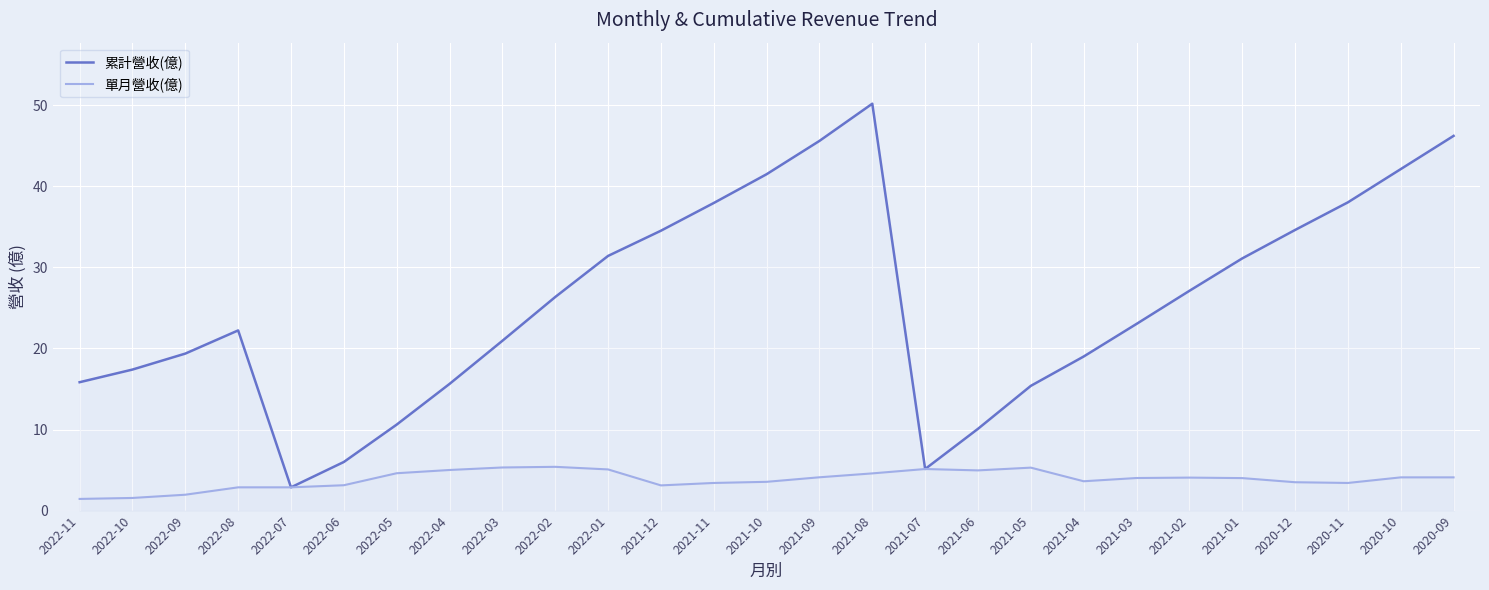

At which label does 單月營收(億) reach its peak?

2022-02